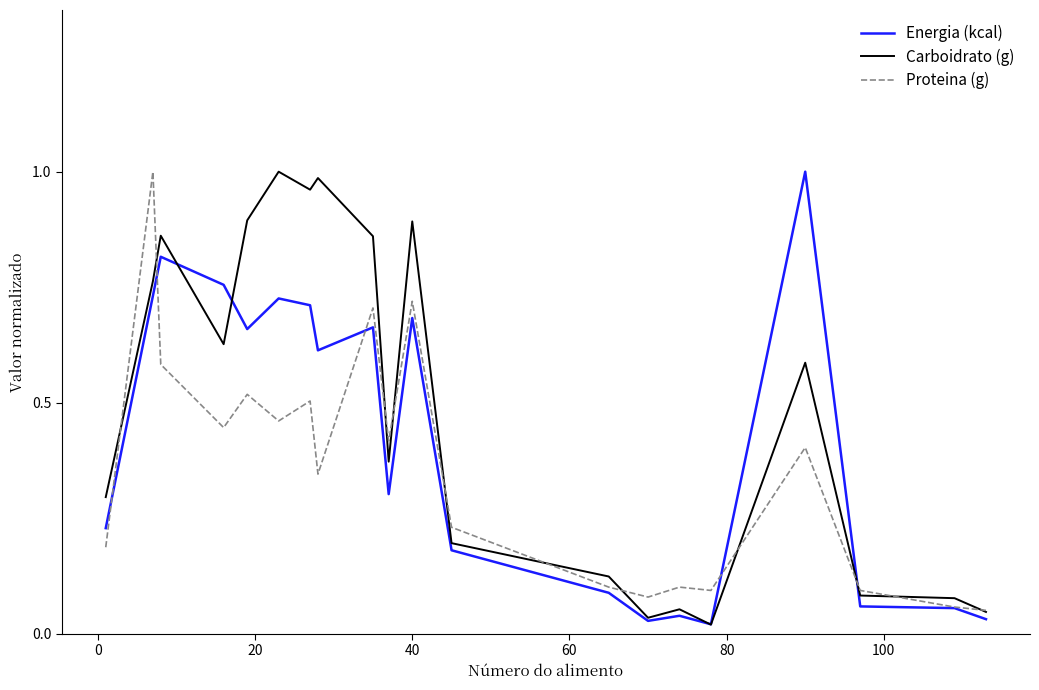

List the series in order of their overall mean, lowest first.

Proteina (g), Energia (kcal), Carboidrato (g)